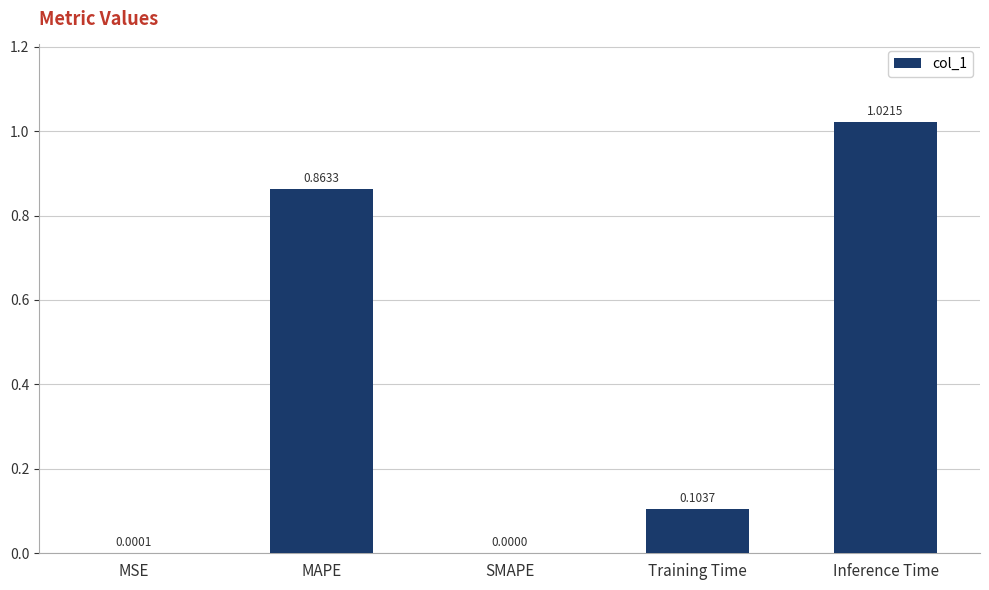

Between Inference Time and MSE, which is larger?

Inference Time